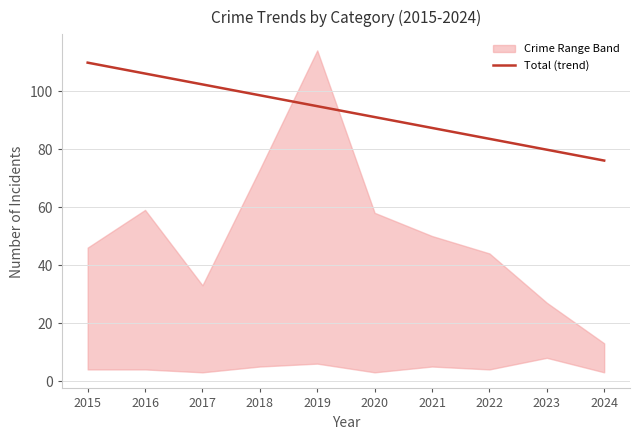

What is the ratio of the value at 2018 to the value at 2021?

1.1